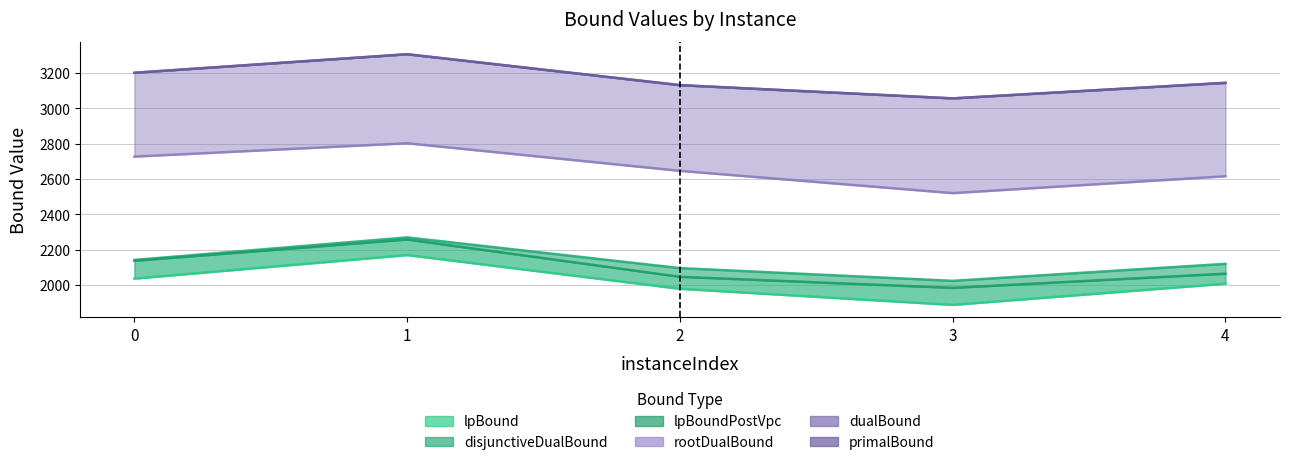

True or false: lpBound has more than 2 points higher than both neighbors.

False